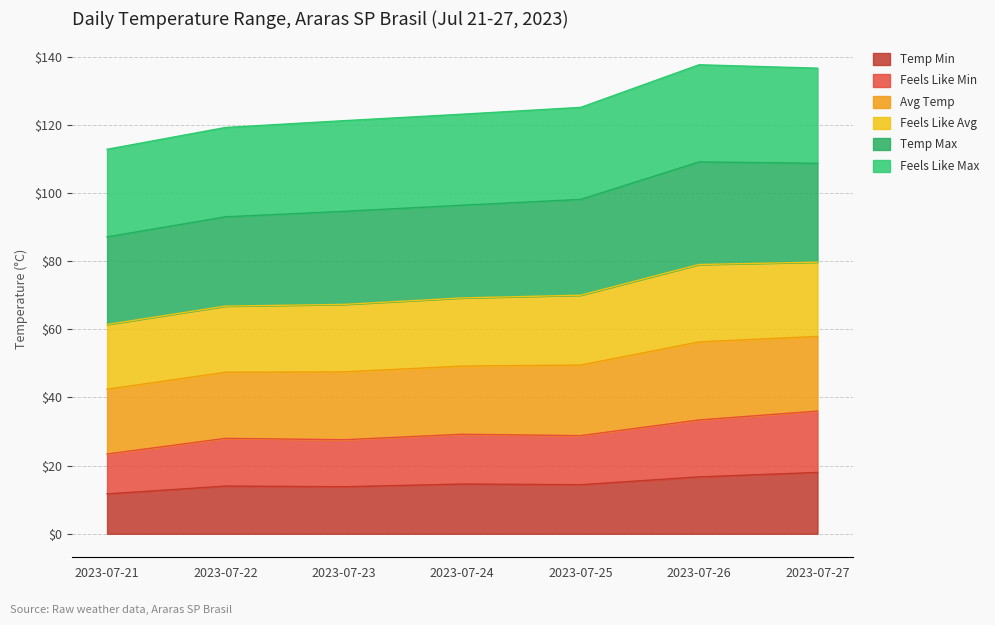

What is the approximate value of feelslikemin at 2023-07-24?

29.2